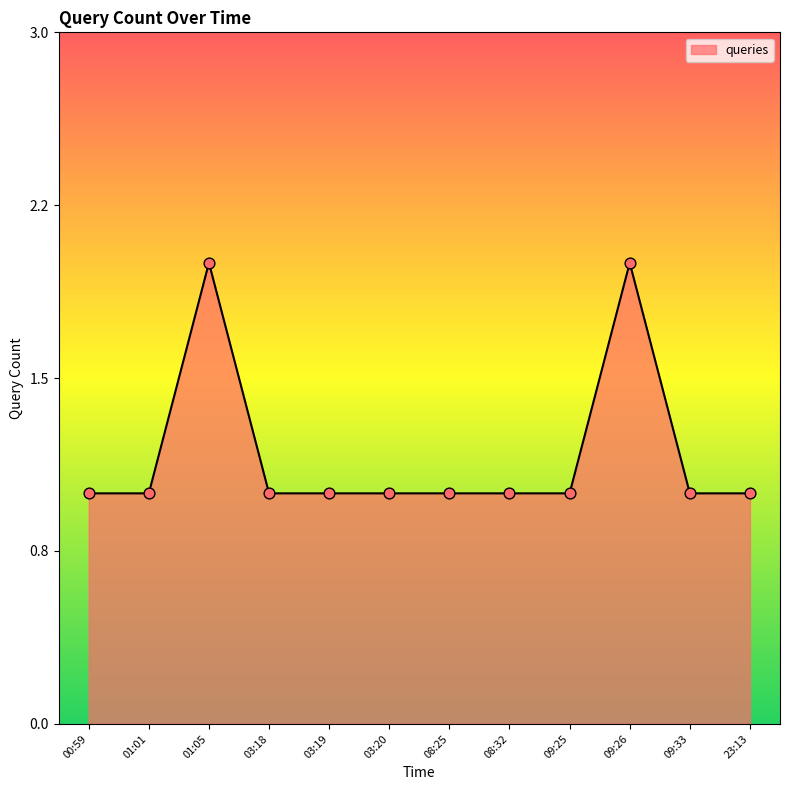

Approximately how many times larger is the value at 03:20 compared to 03:18?

1.0